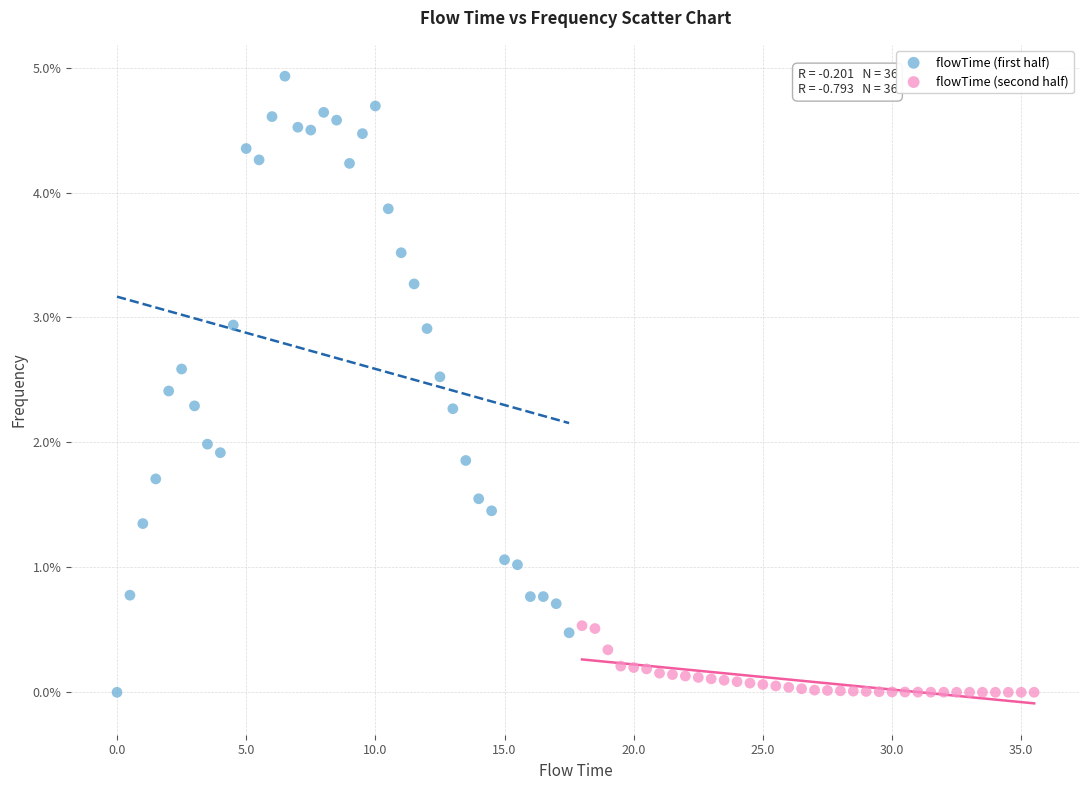

What are all the series names shown in the legend?

flowTime (first half), flowTime (second half)